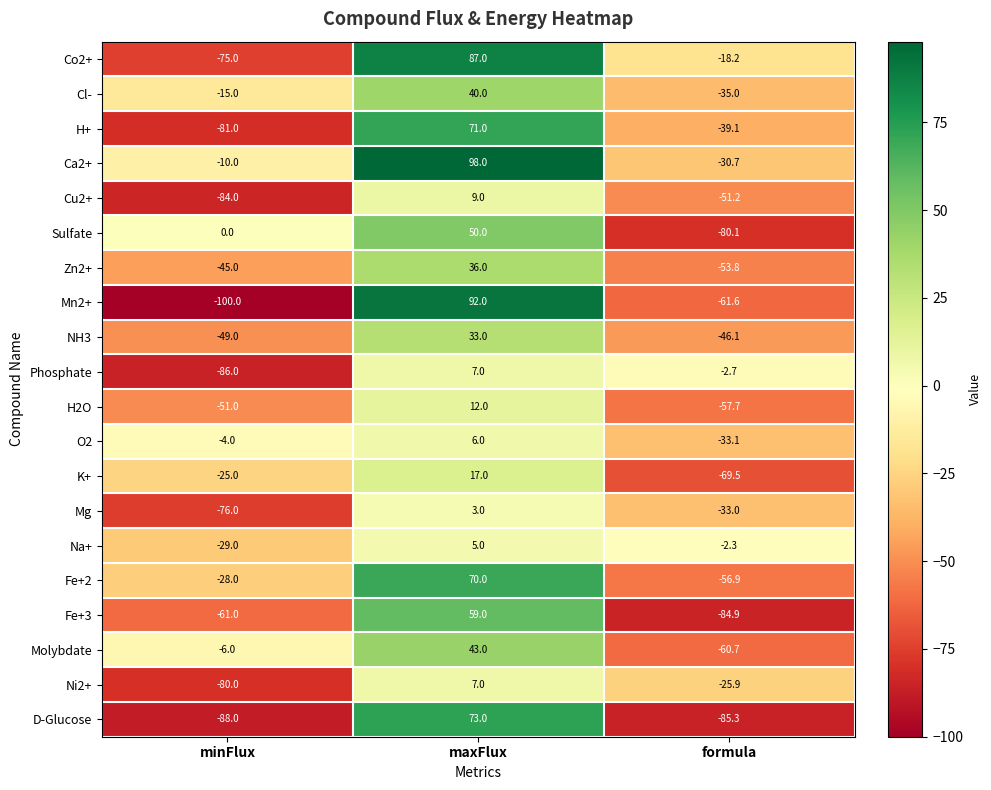

What is the difference between the maximum and minimum values in the O2 series?

39.1